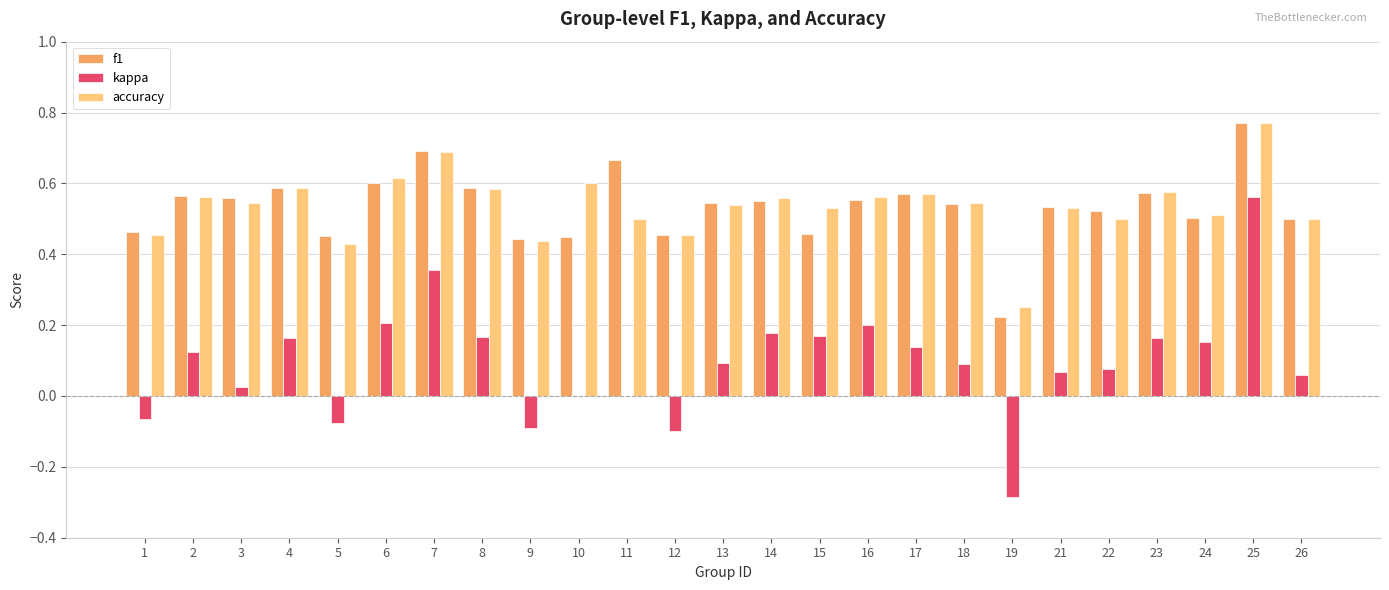

What is the total value across all series at 22?

1.1